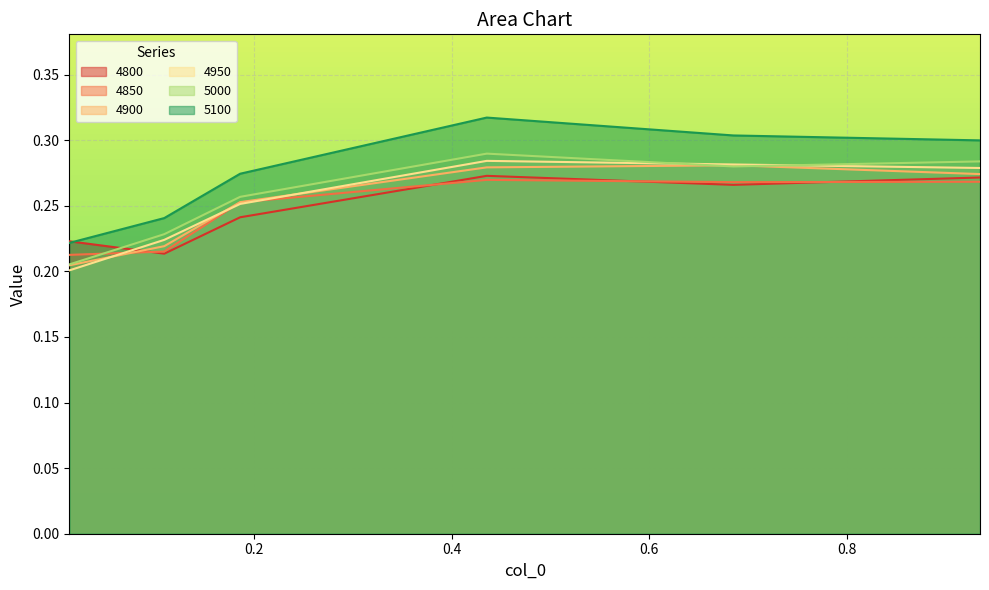

True or false: 5100 and 4850 cross at least once.

False